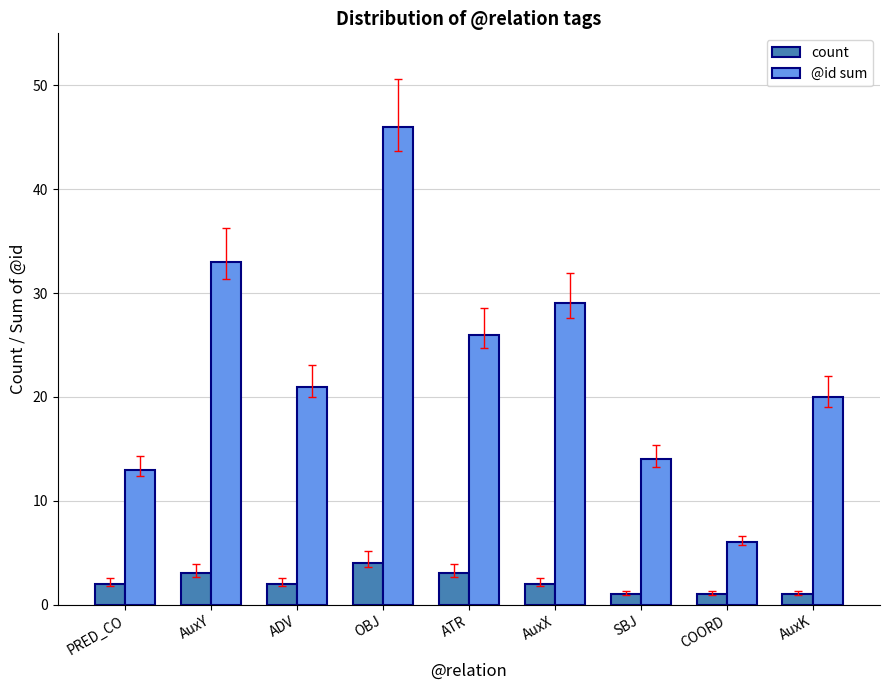

Which category has the lowest value in the @id sum series?

COORD